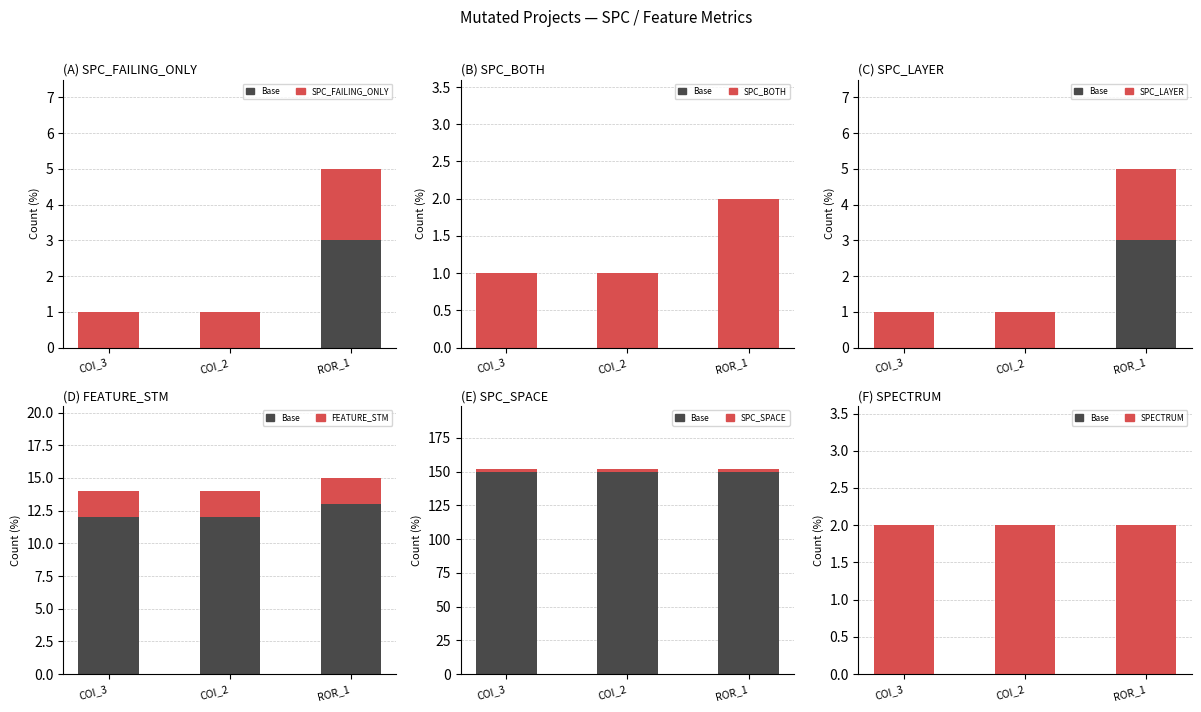

The value of SPC_BOTH at ROR_1 is 1. True or false?

False